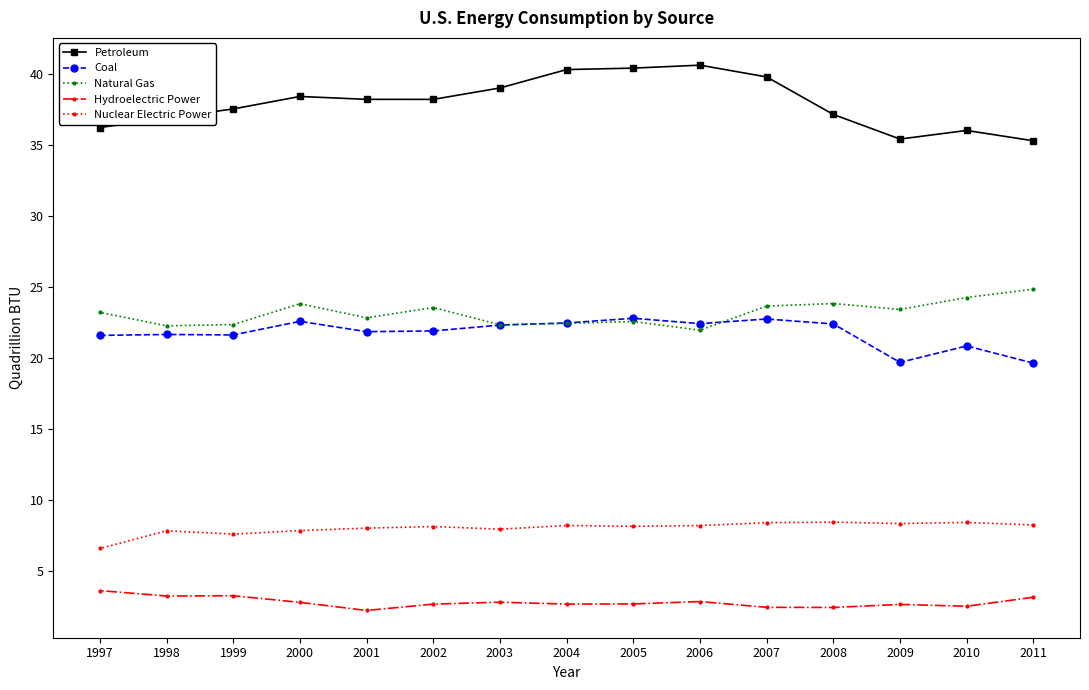

What is the value of the Petroleum point at the 4th from the left?

38.4